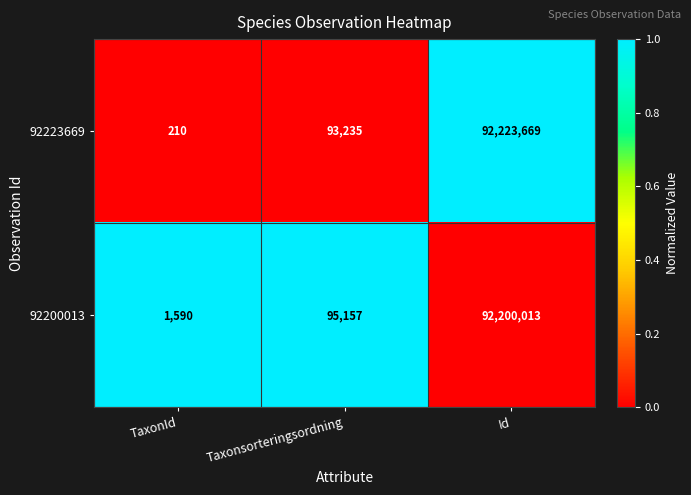

At which label is 92200013 closest to 46100801?

Taxonsorteringsordning